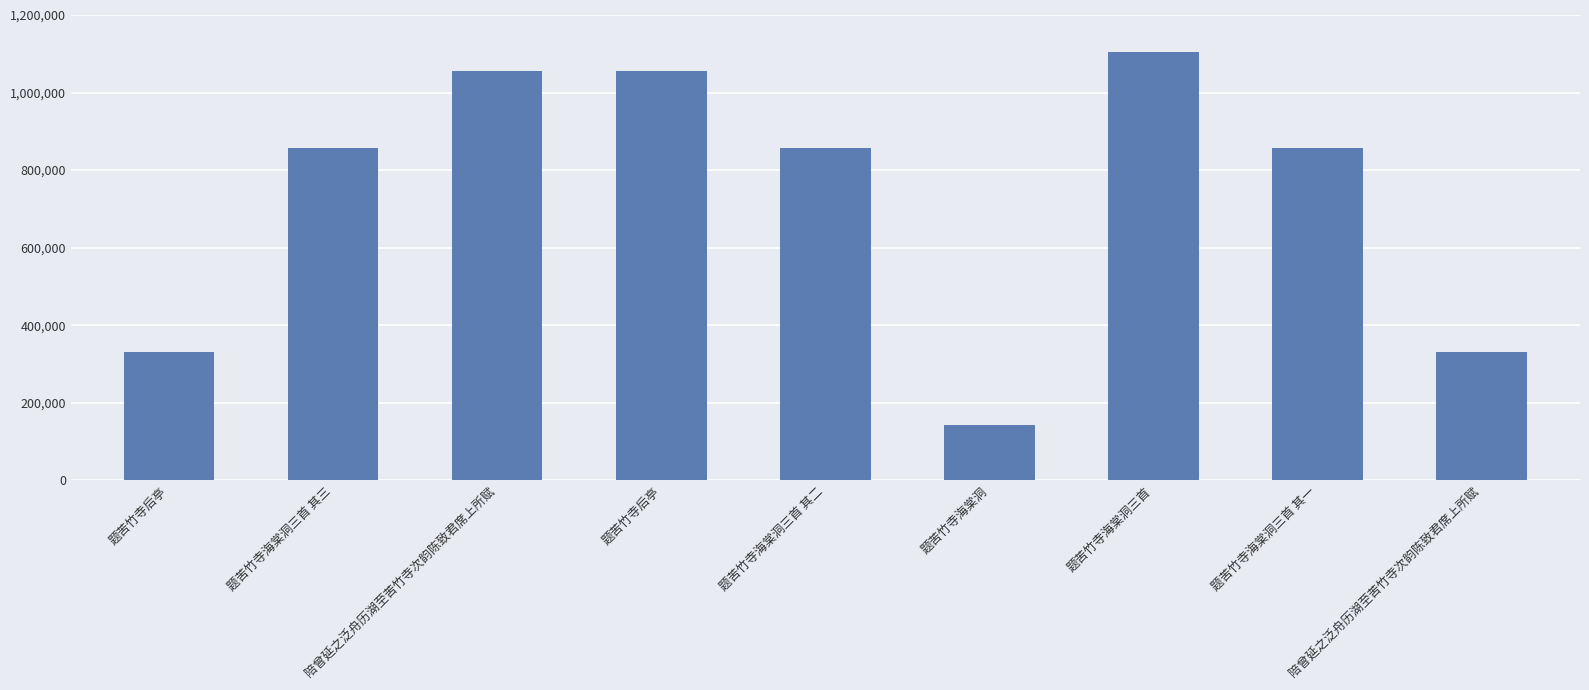

Between 陪曾延之泛舟历湖至苦竹寺次韵陈致君席上所赋 and 题苦竹寺海棠洞三首 其一, which is larger?

题苦竹寺海棠洞三首 其一